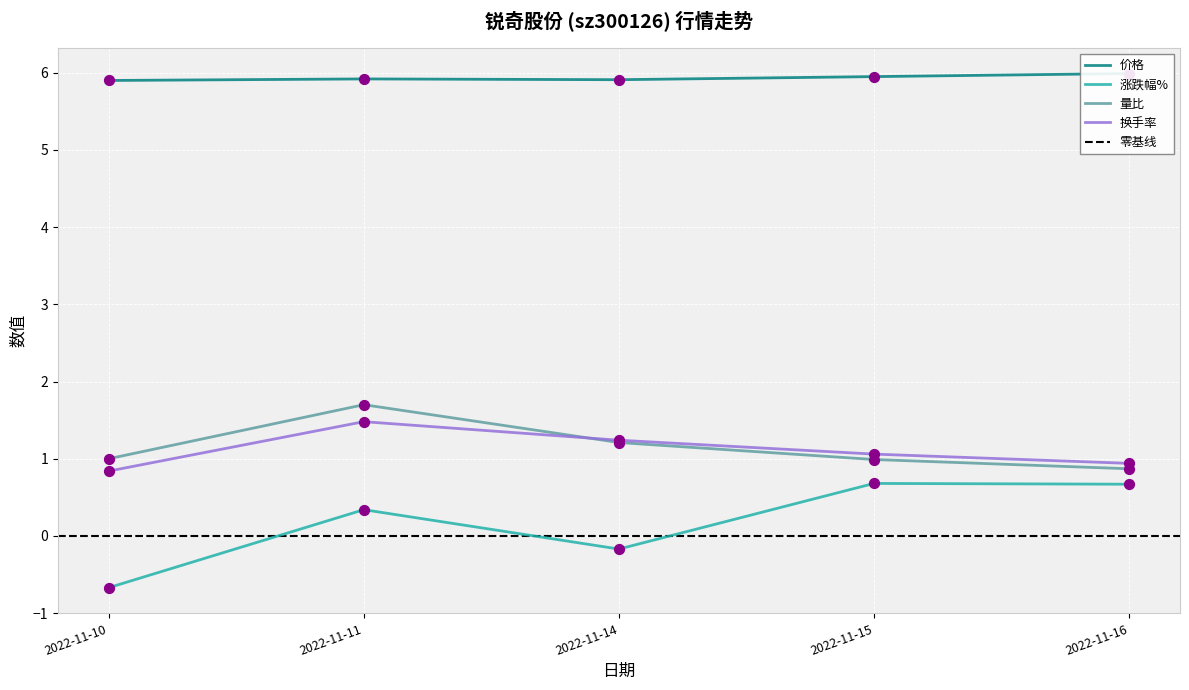

Is the value of 价格 at 2022-11-15 greater than the value of 量比 at 2022-11-16?

Yes